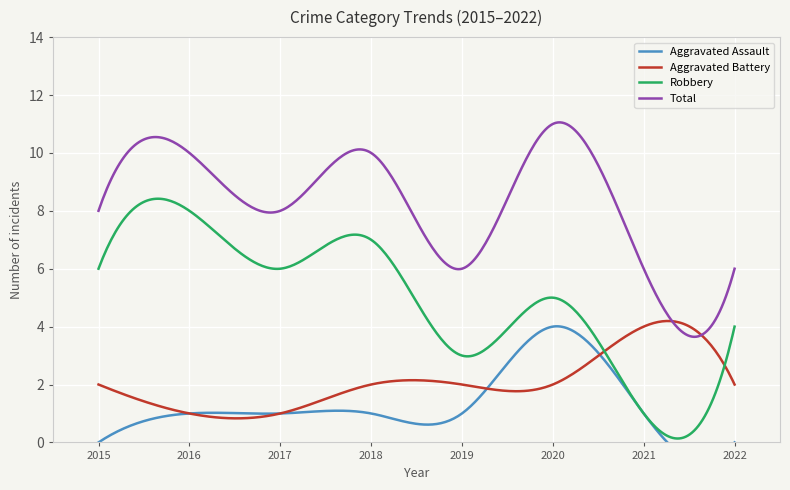

The Total series shows 8 at 2022. True or false?

False